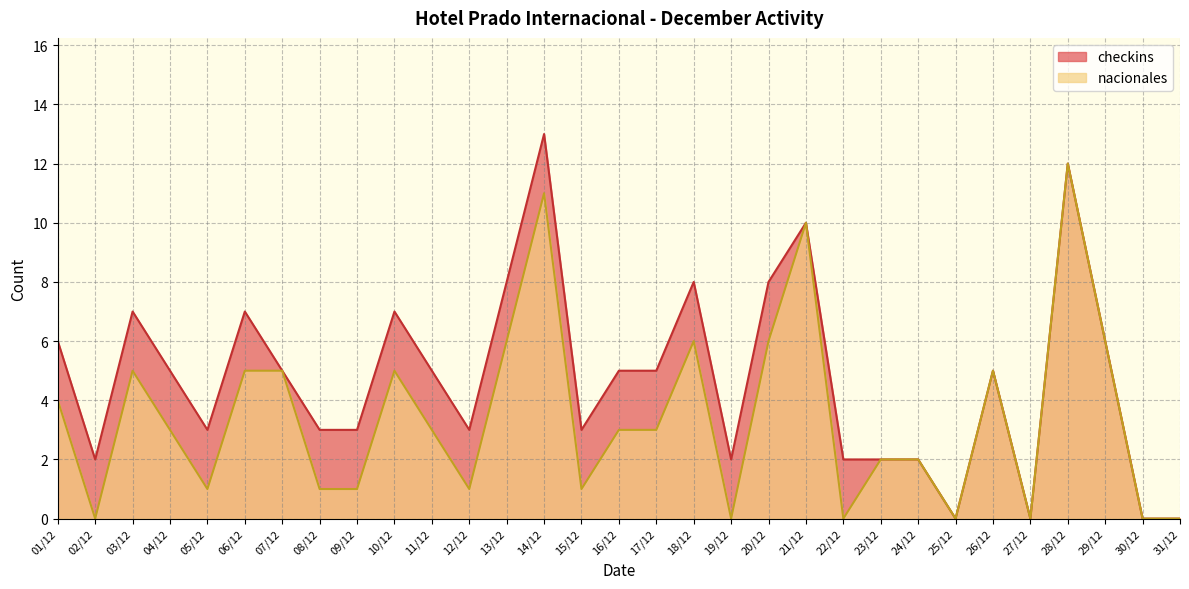

At how many categories does at least one series exceed 8?

3